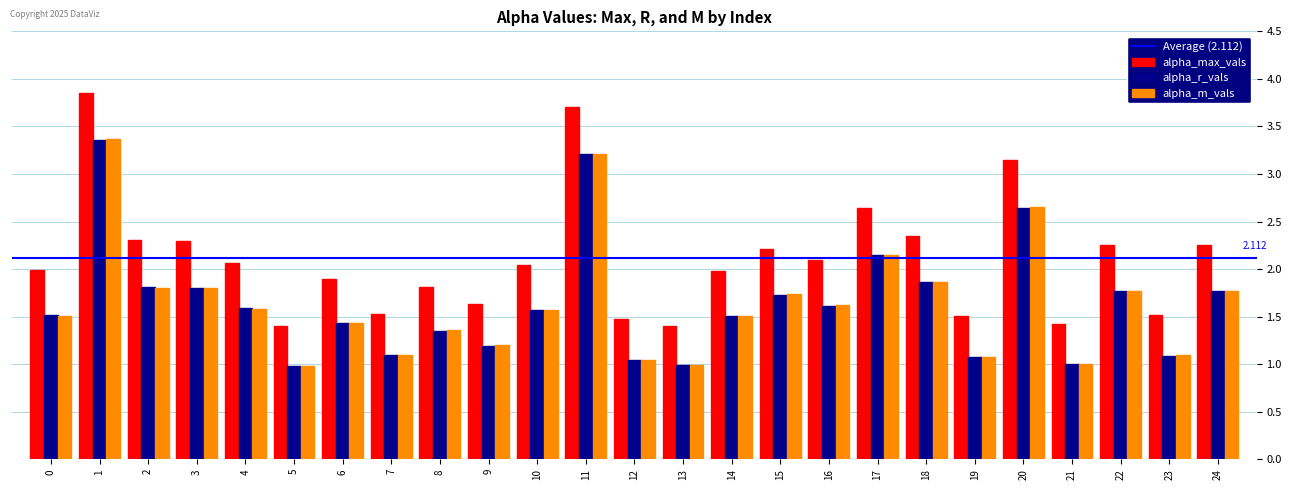

Which series has the largest range (max minus min)?

alpha_max_vals